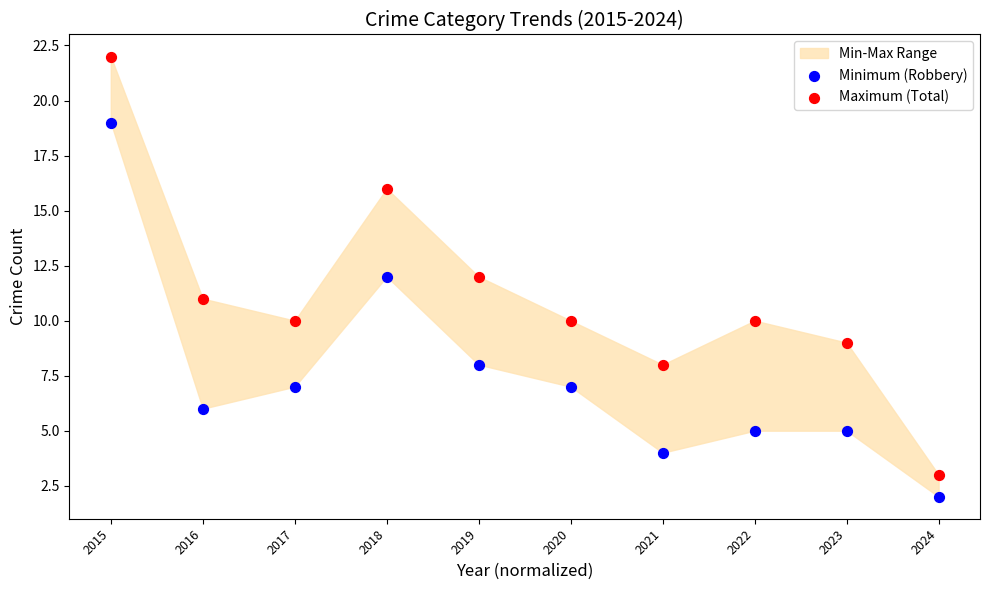

Which series reaches the minimum Y coordinate?

Minimum (Robbery)